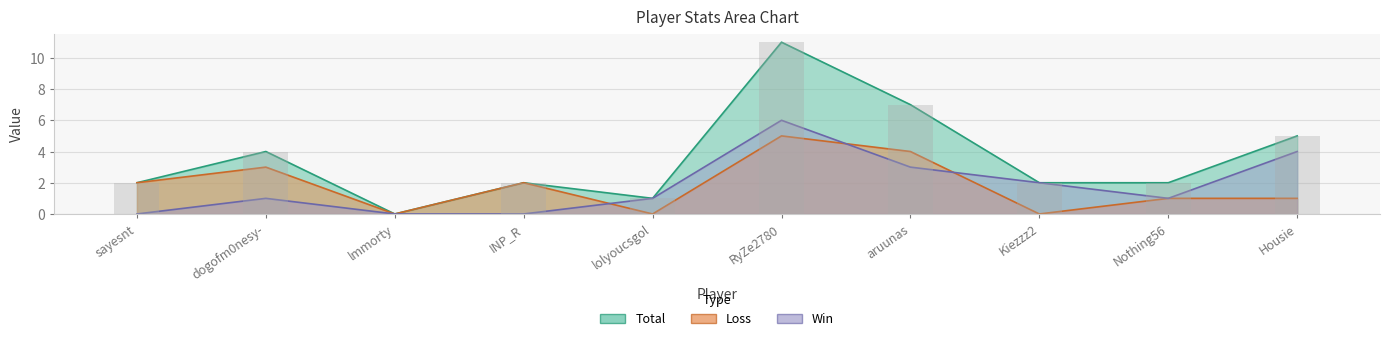

What position from the right is Nothing56?

2